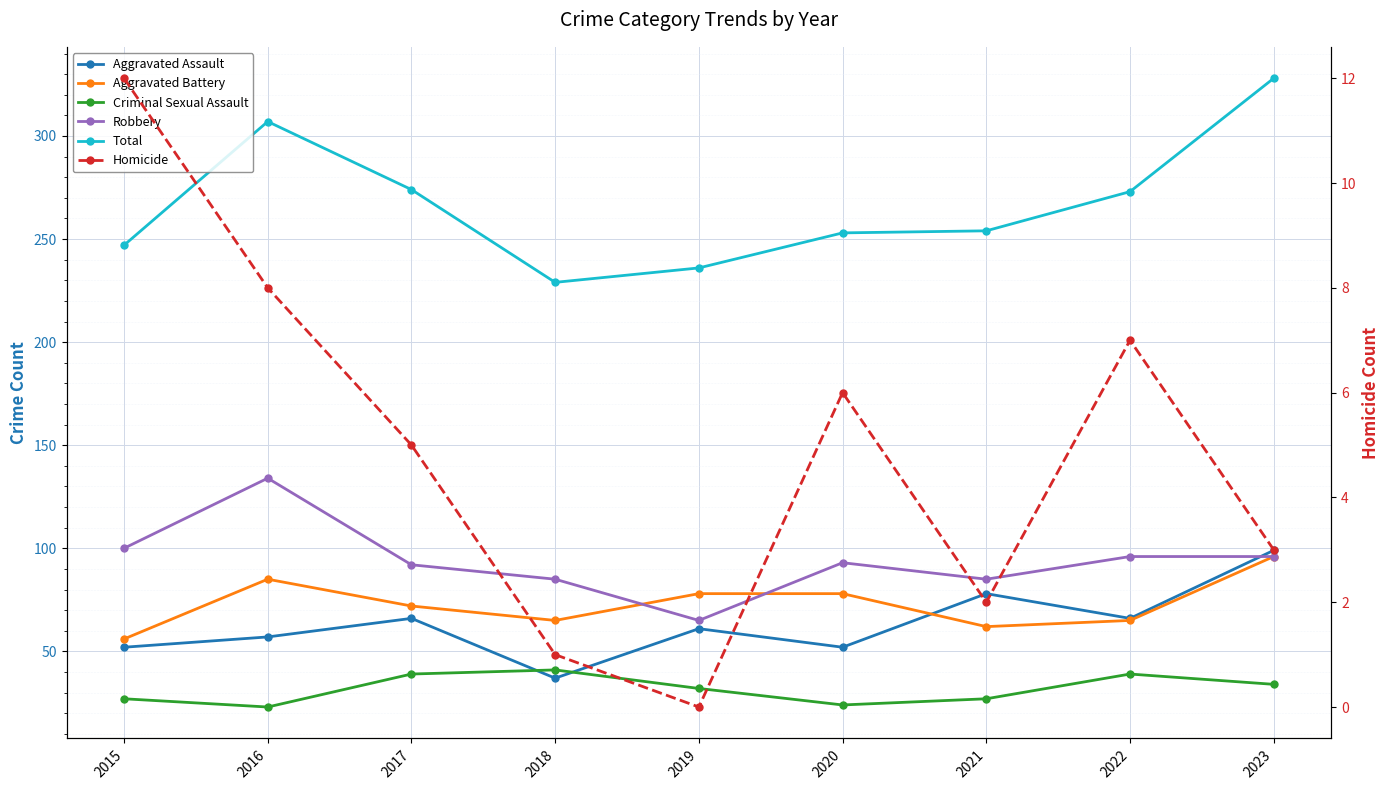

True or false: Robbery has more than 1 points higher than both neighbors.

True